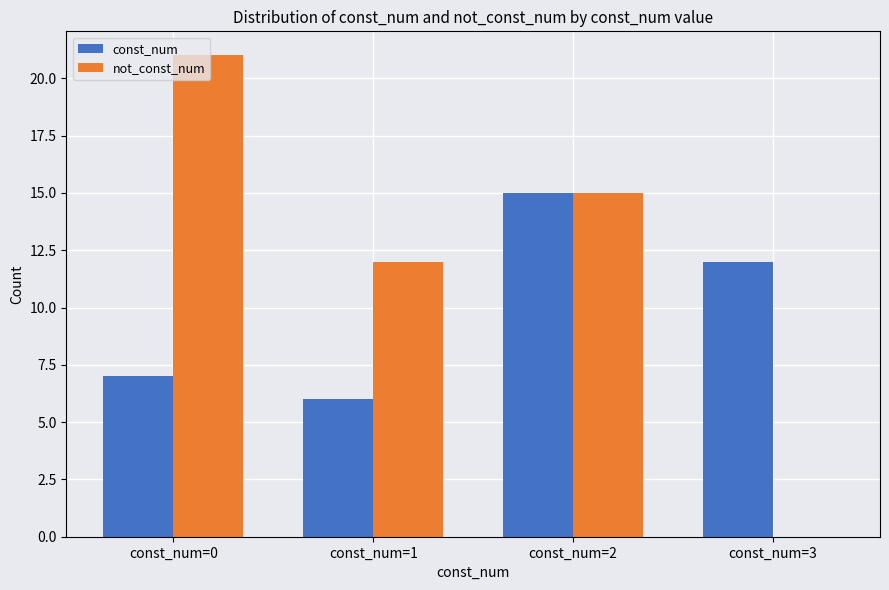

Read the const_num value at const_num=0.

7